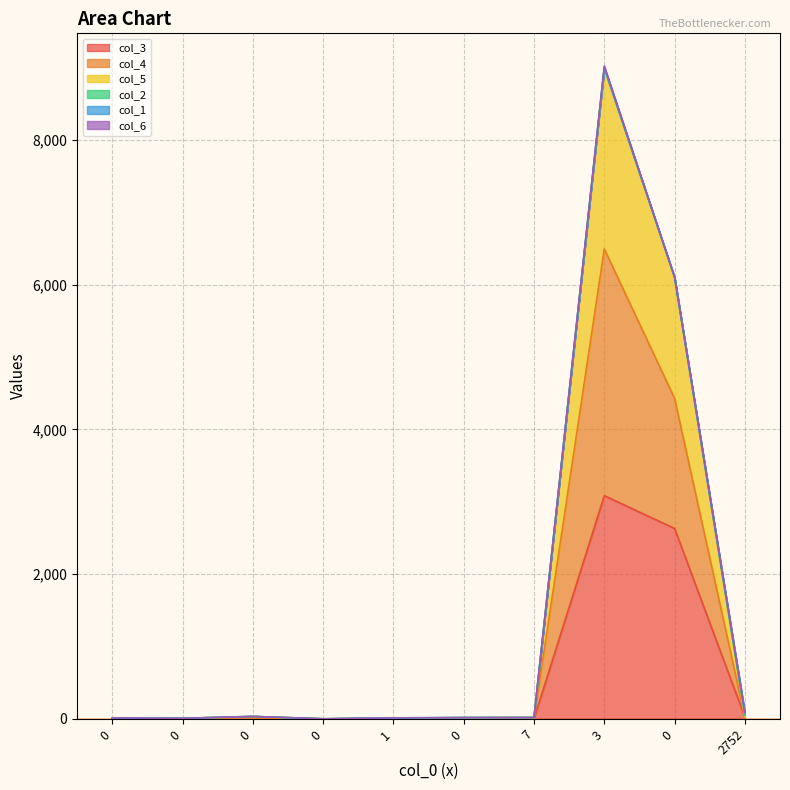

At how many categories does at least one series exceed 6291?

1